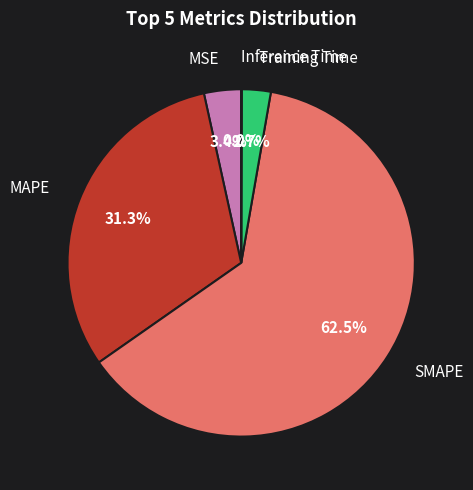

Does any single category account for the majority?

Yes